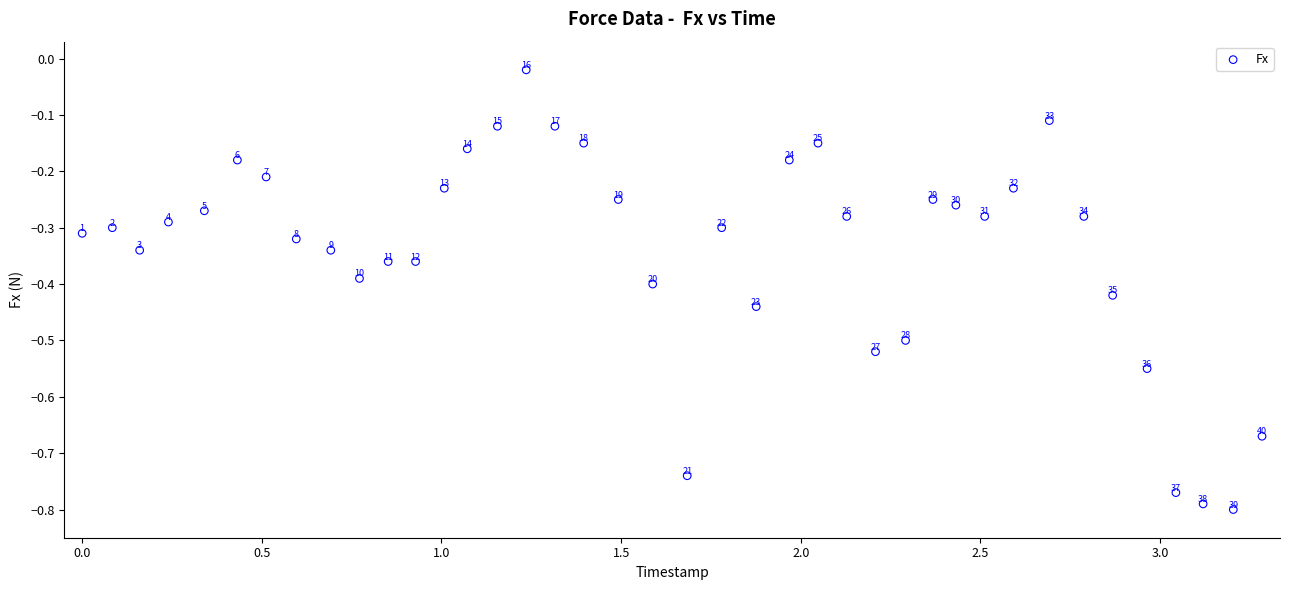

What is the range of Y values (max minus min)?

0.8